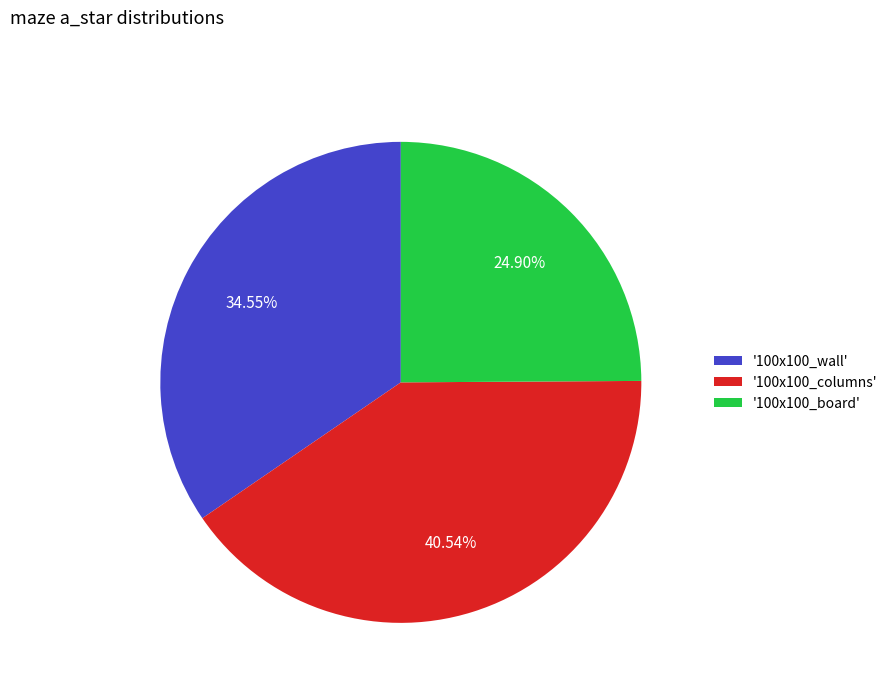

Approximately how many times larger is the value at '100x100_wall' compared to '100x100_board'?

1.4